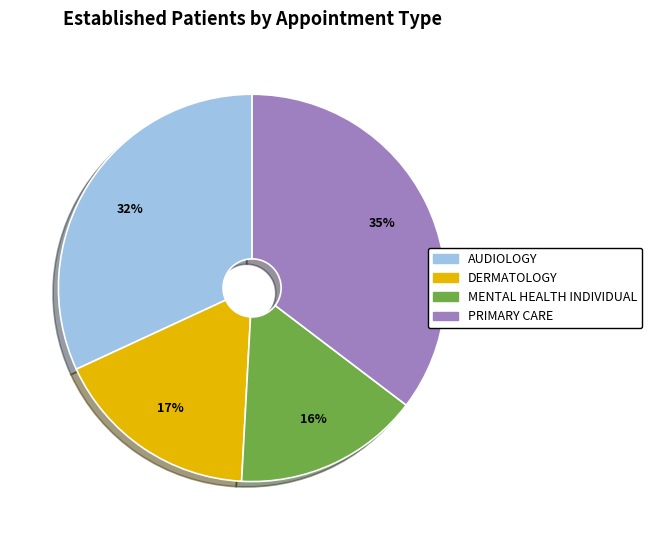

Rank the categories by value from lowest to highest.

MENTAL HEALTH INDIVIDUAL, DERMATOLOGY, AUDIOLOGY, PRIMARY CARE